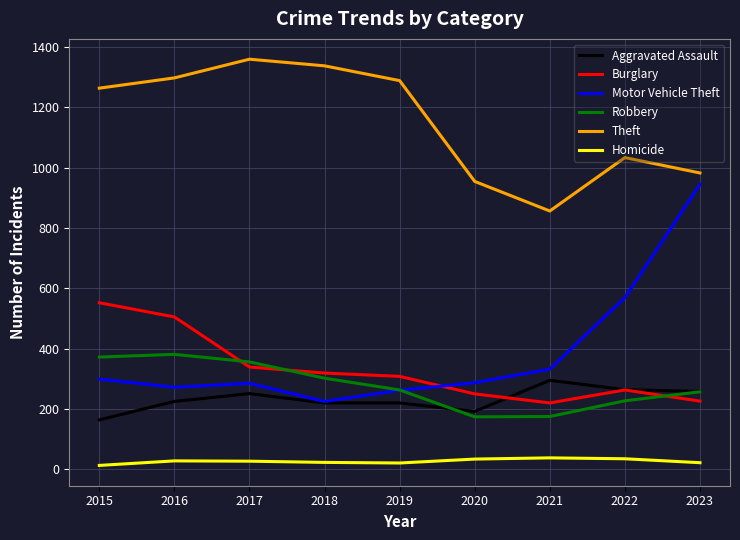

Between 2016 and 2019, which series saw the biggest shift?

Burglary